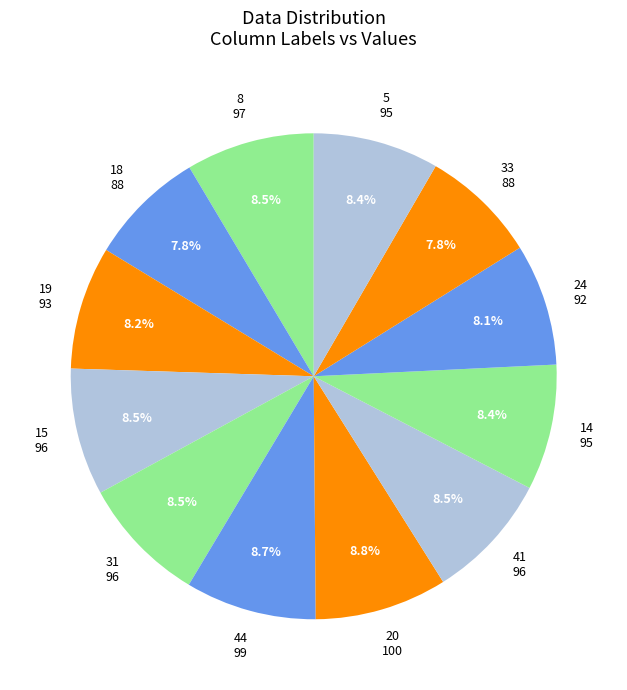

Is there a majority slice in this chart?

No